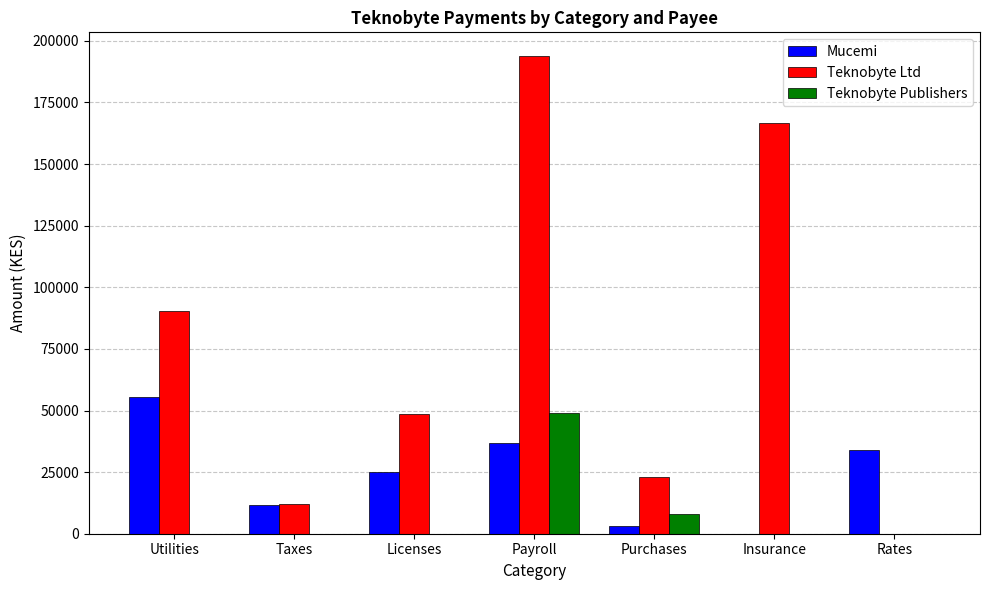

What is the sum of the Mucemi values at Taxes and Insurance?

11550